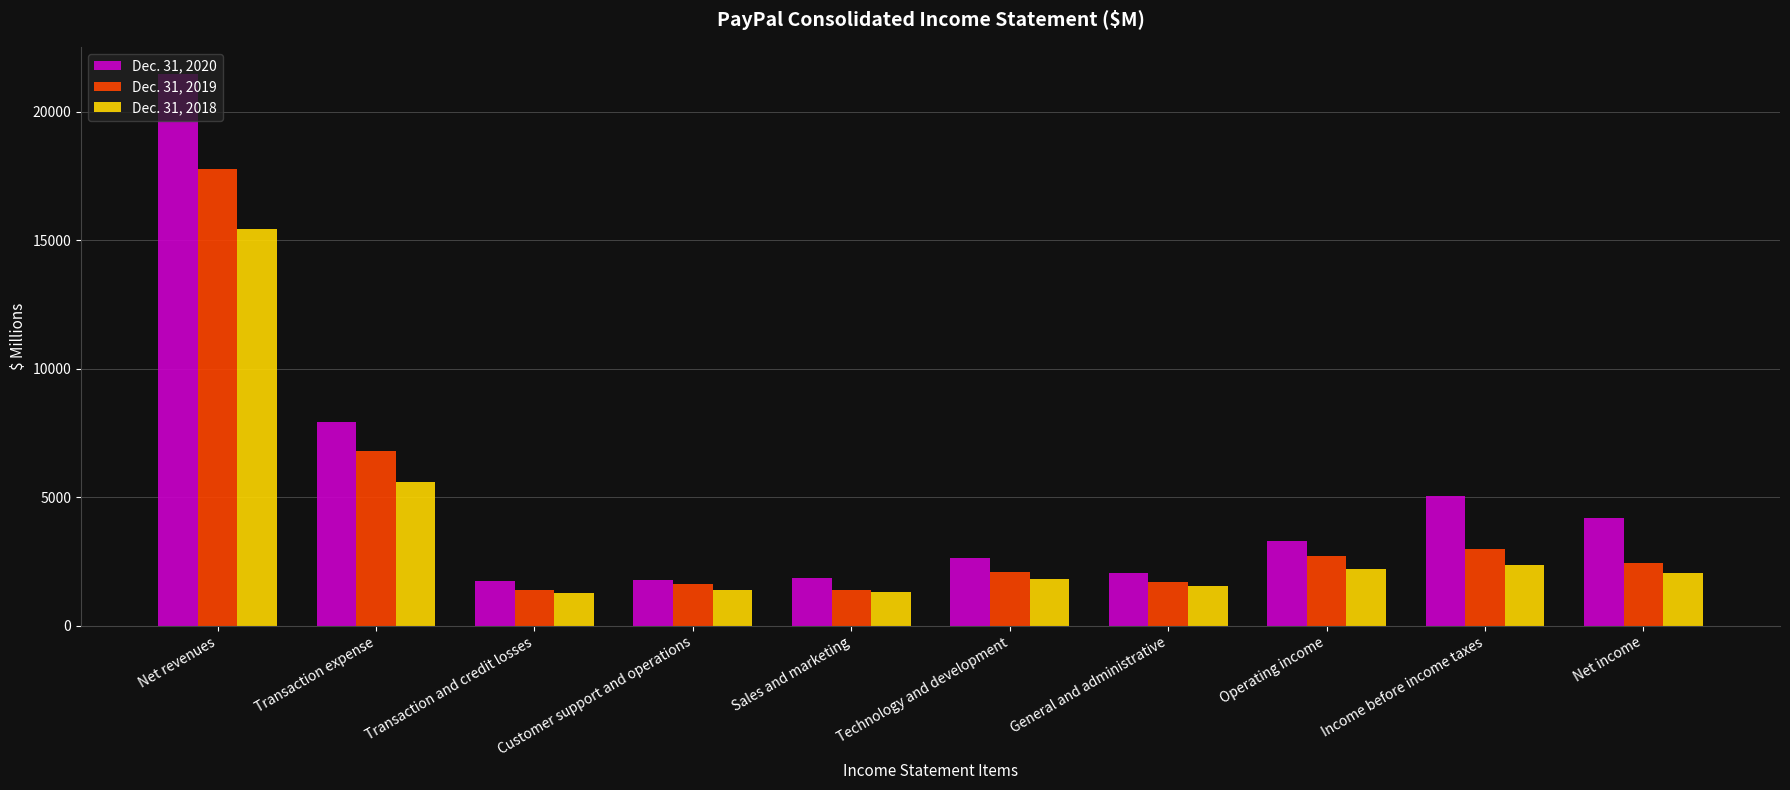

At Transaction expense, list the series in order from smallest to largest.

Dec. 31, 2018, Dec. 31, 2019, Dec. 31, 2020